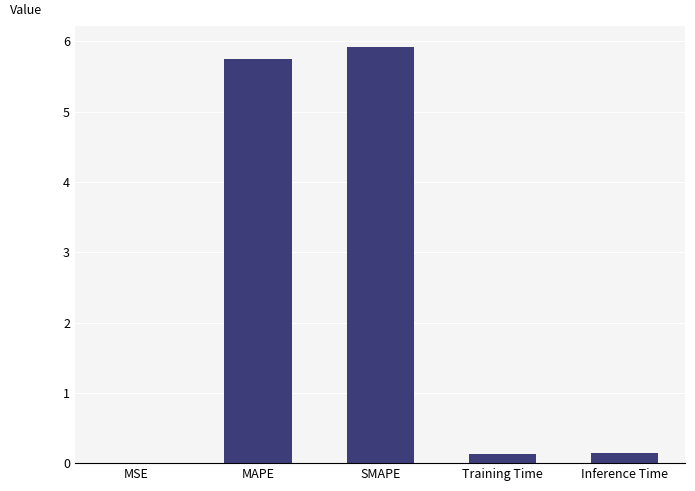

Read the value at SMAPE.

5.9